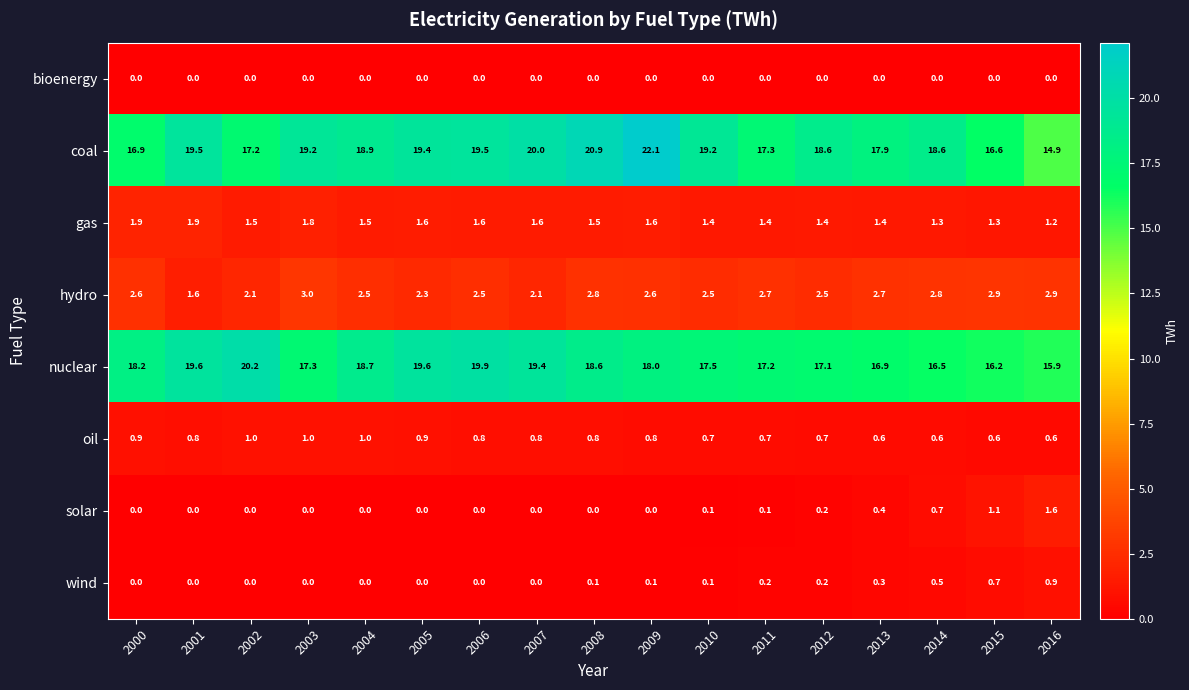

The coal series shows 17.9 at 2013. True or false?

True